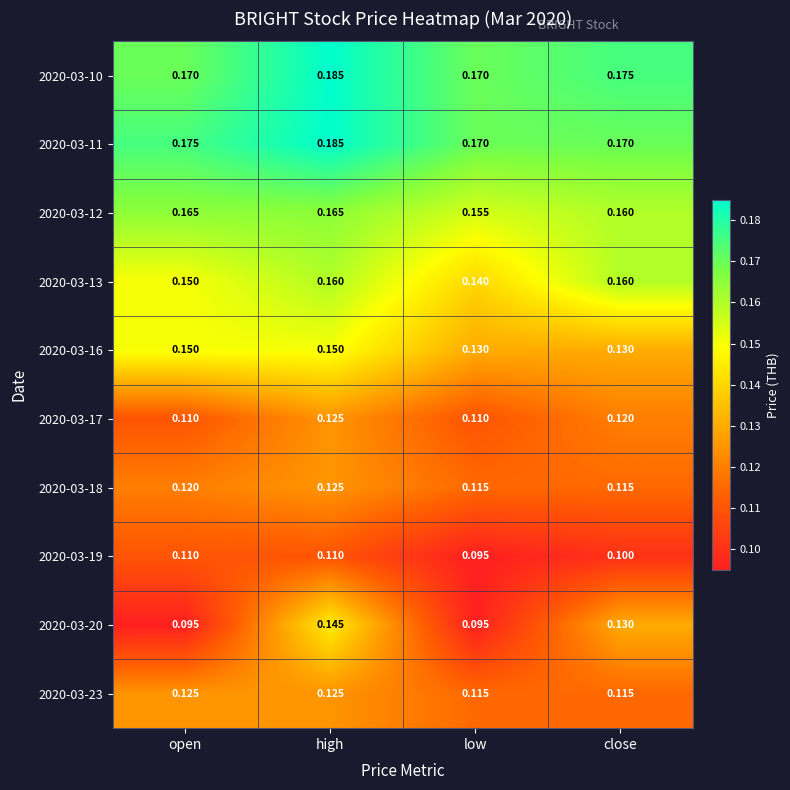

Which category has the lowest value in the 2020-03-19 series?

low